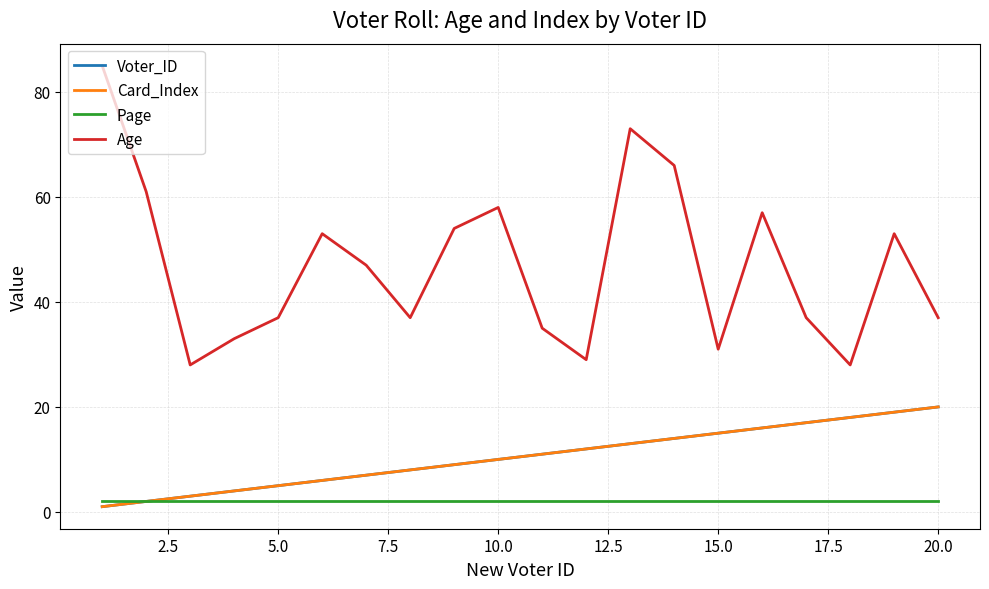

True or false: Card_Index and Voter_ID cross at least once.

False